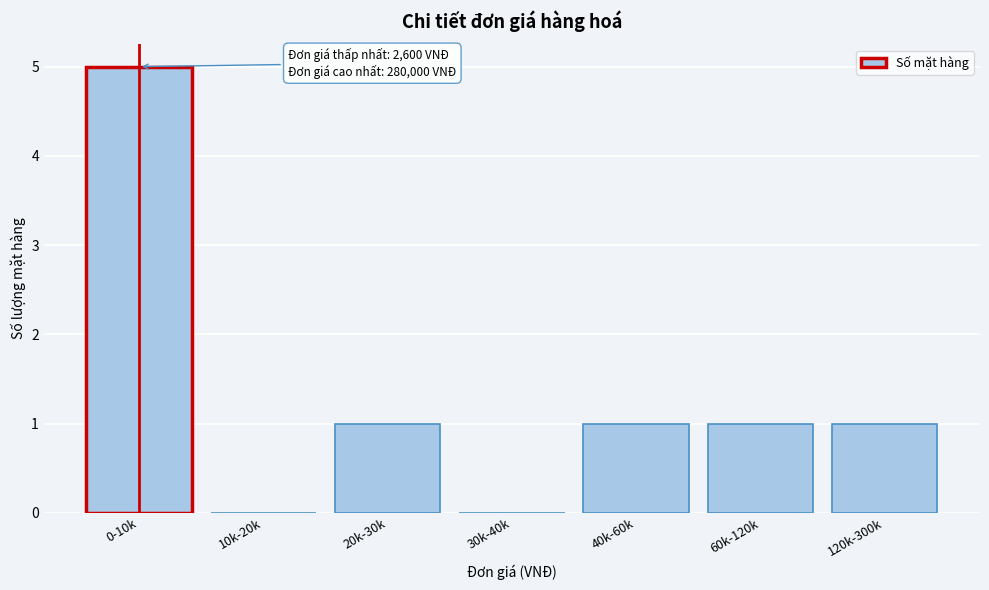

Reading left to right, transcribe all the data shown in this chart.

0-10k=5	10k-20k=0	20k-30k=1	30k-40k=0	40k-60k=1	60k-120k=1	120k-300k=1